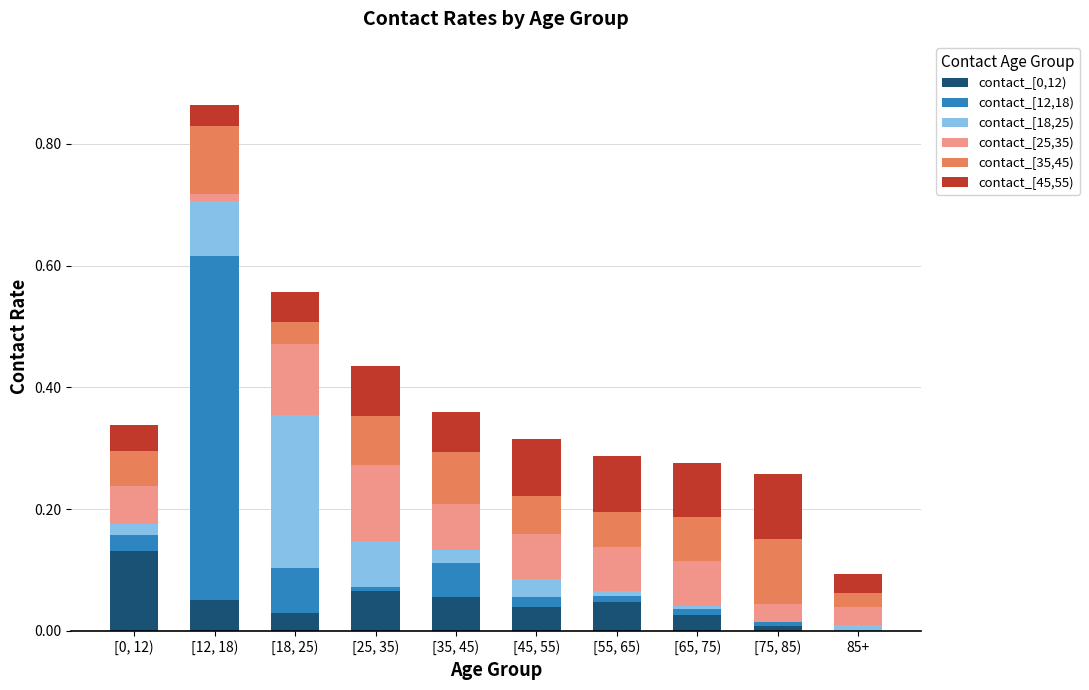

At which category is the sum across all series the highest?

[12, 18)